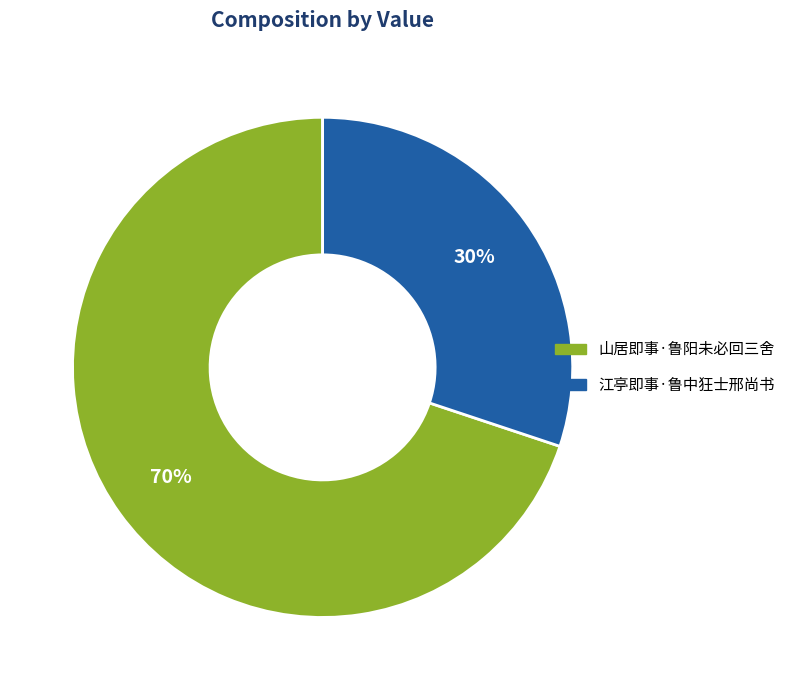

How many segments does this pie chart have?

2